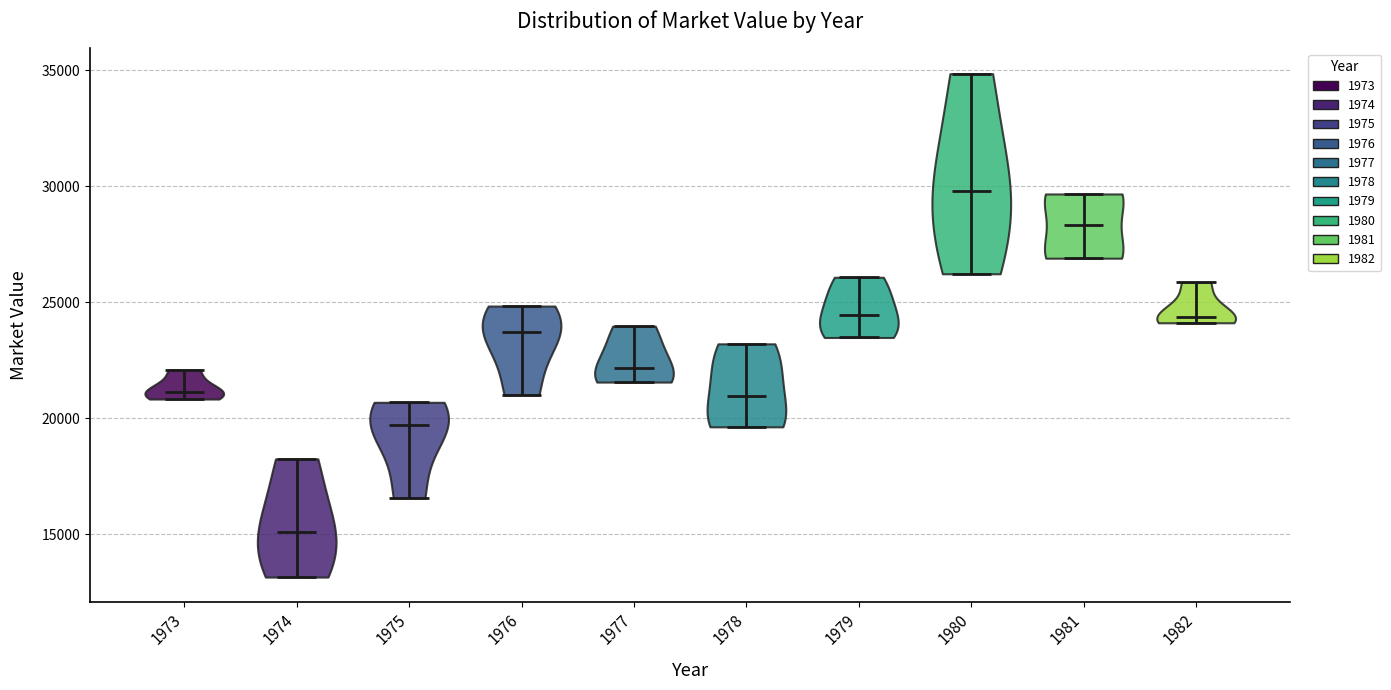

Reading left to right, read every violin against the y-axis: where its median line is, and the lowest and highest points it reaches. The values are not printed on the chart, so give them approximately, as read against the axis.

1973: median line 21000, lowest point 21000, highest point 22000
1974: median line 15000, lowest point 13000, highest point 18000
1975: median line 19500, lowest point 16500, highest point 20500
1976: median line 23500, lowest point 21000, highest point 25000
1977: median line 22000, lowest point 21500, highest point 24000
1978: median line 21000, lowest point 19500, highest point 23000
1979: median line 24500, lowest point 23500, highest point 26000
1980: median line 30000, lowest point 26000, highest point 35000
1981: median line 28500, lowest point 27000, highest point 29500
1982: median line 24500, lowest point 24000, highest point 26000